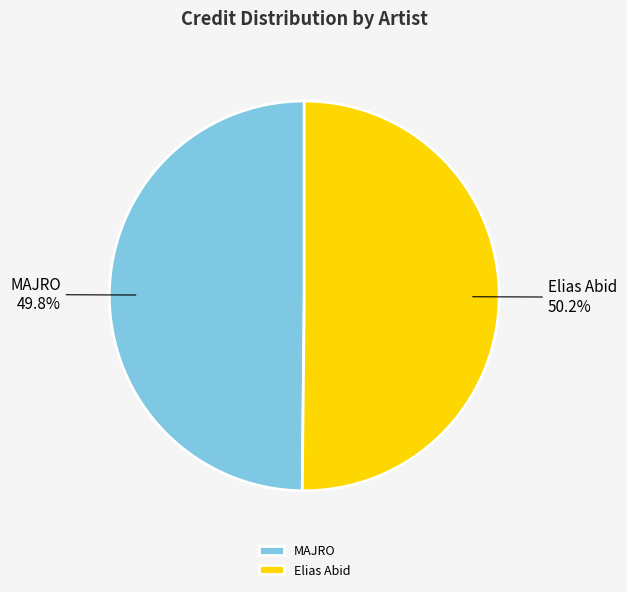

Approximately how many times larger is the value at MAJRO compared to Elias Abid?

1.0